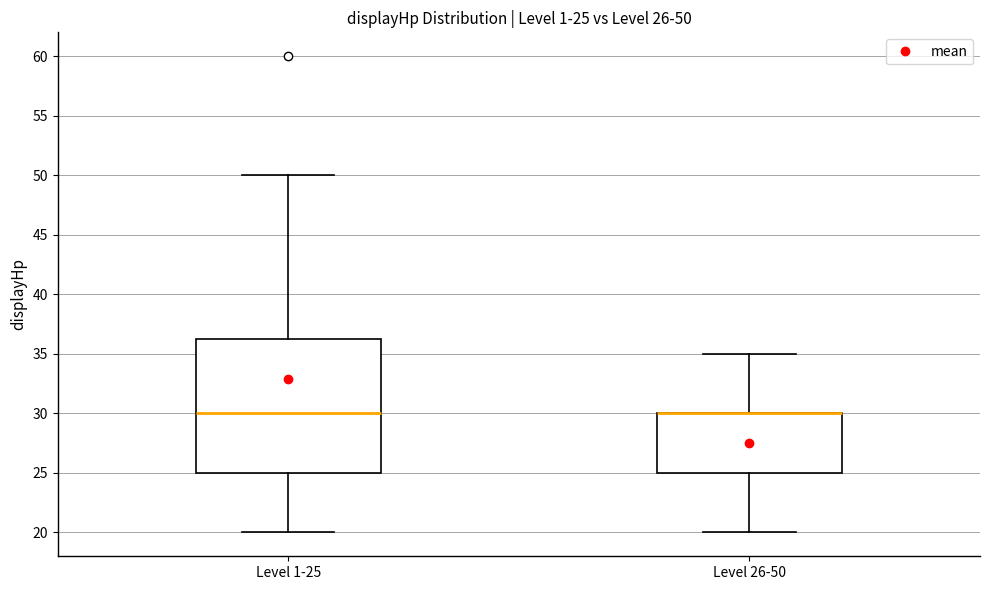

Which box is the tallest, from its lower edge to its upper edge?

Level 1-25